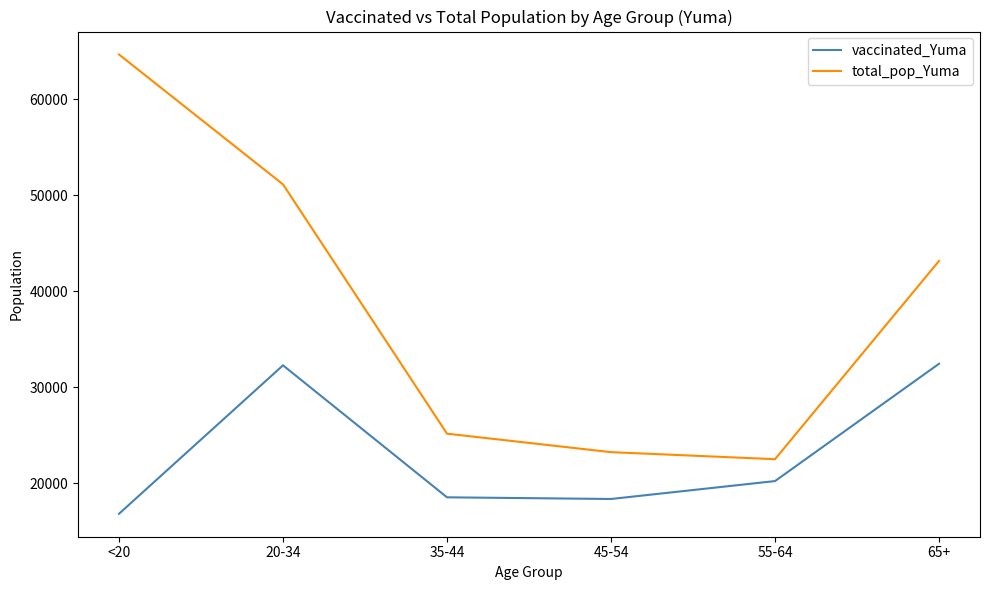

What is the approximate value of total_pop_Yuma at 45-54, to the nearest 100?

23300